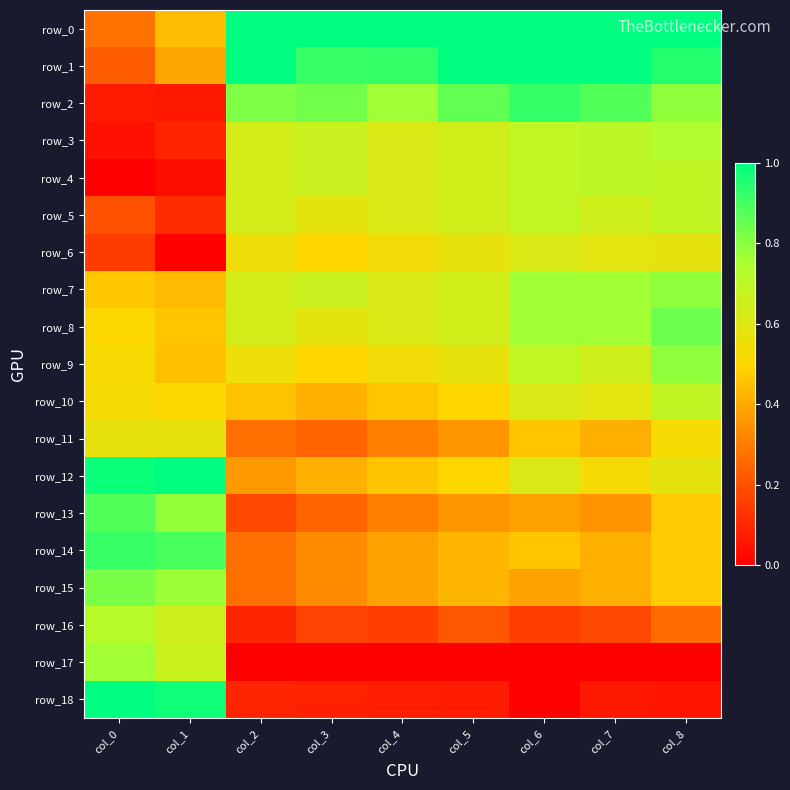

Which category has the lowest value in the row_13 series?

col_2